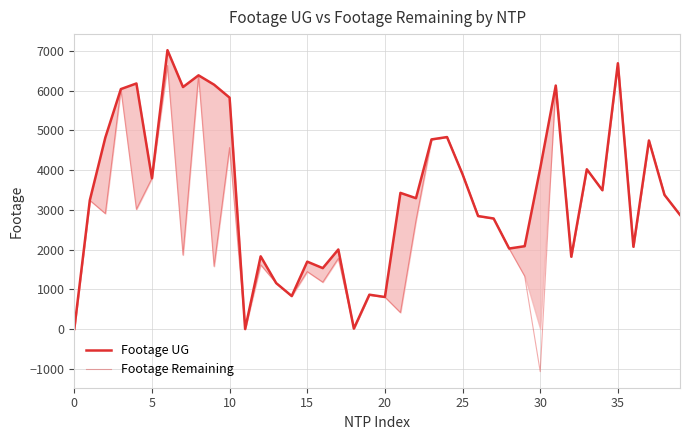

True or false: Footage Remaining and Footage UG intersect in this chart.

False